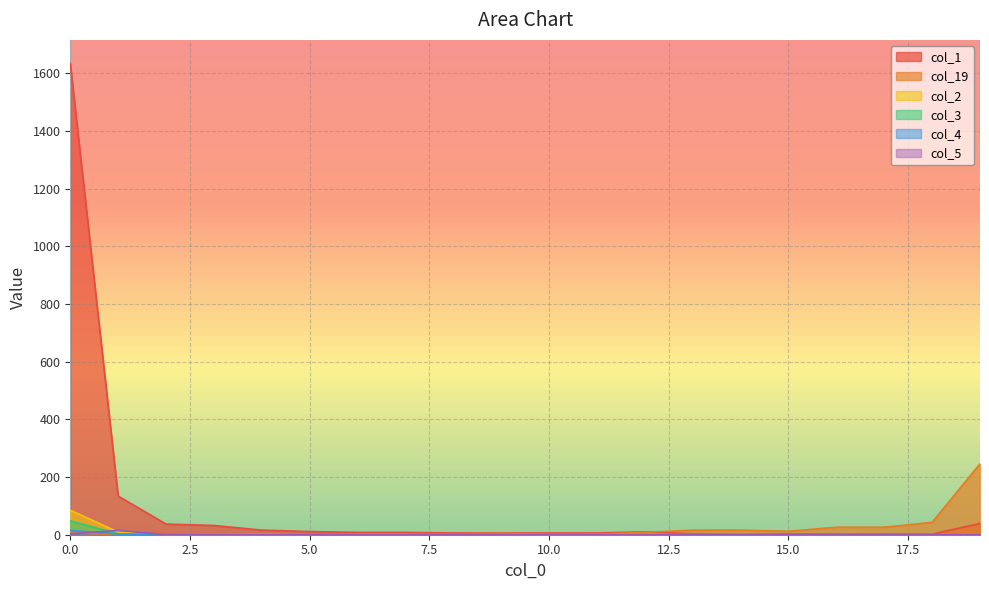

At which category does col_2 reach its first local valley?

5